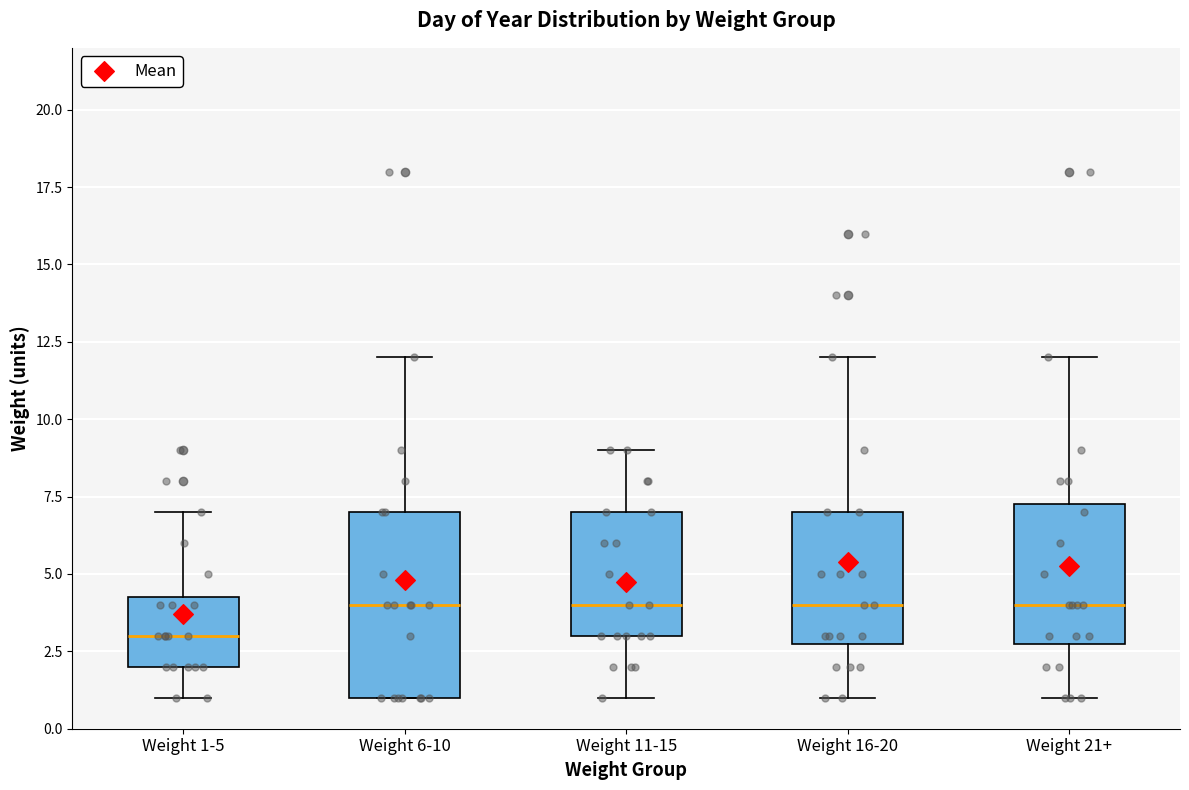

Reading left to right, transcribe this box plot: for each box, give where its median line is, the range the box spans, and where its two whiskers end, as read against the y-axis. The values are not printed on the chart, so give them approximately, as read against the axis.

Weight 1-5: median 3.0, box 2.0 to 4.5, whiskers 1.0 to 7.0
Weight 6-10: median 4.0, box 1.0 to 7.0, whiskers 1.0 to 12.0
Weight 11-15: median 4.0, box 3.0 to 7.0, whiskers 1.0 to 9.0
Weight 16-20: median 4.0, box 3.0 to 7.0, whiskers 1.0 to 12.0
Weight 21+: median 4.0, box 3.0 to 7.5, whiskers 1.0 to 12.0